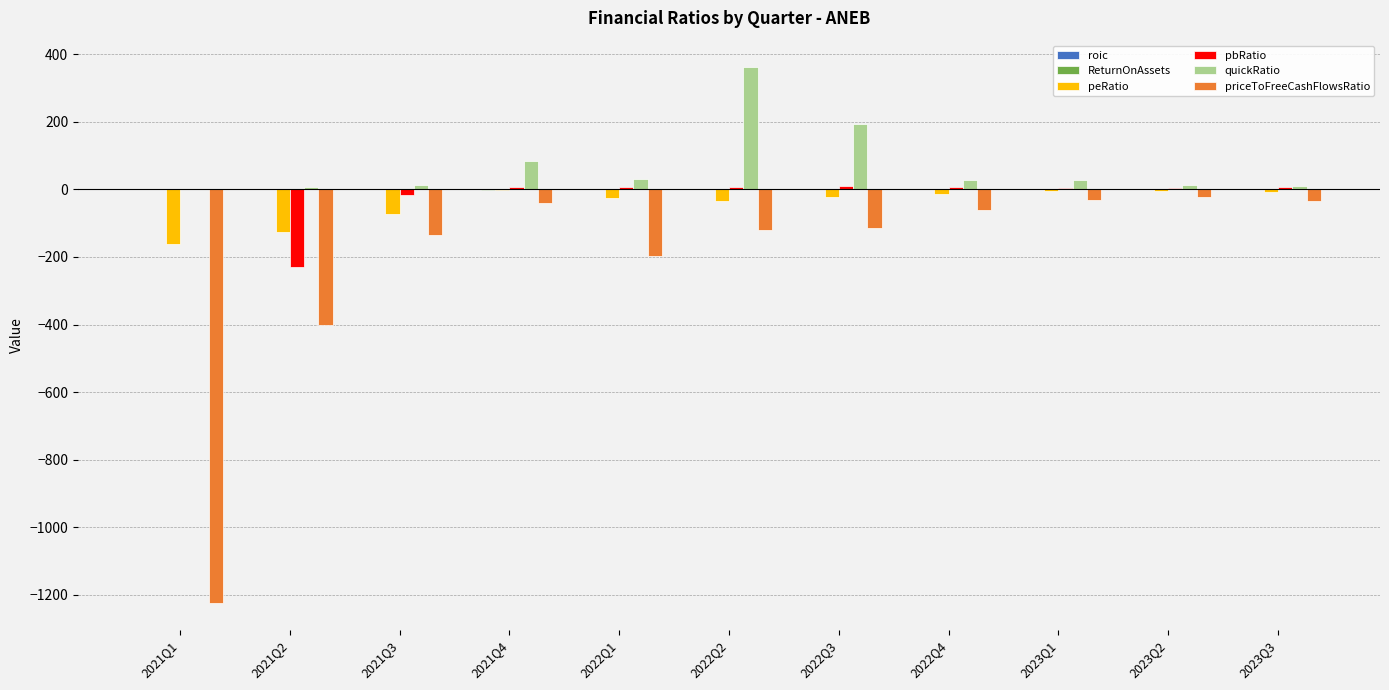

At which category does the chart reach its peak across all series?

2022Q2